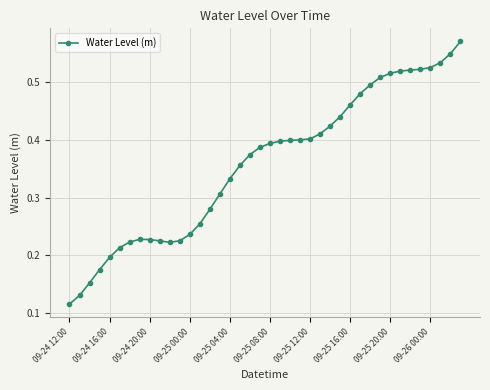

How many values are between 0 and 1?

40